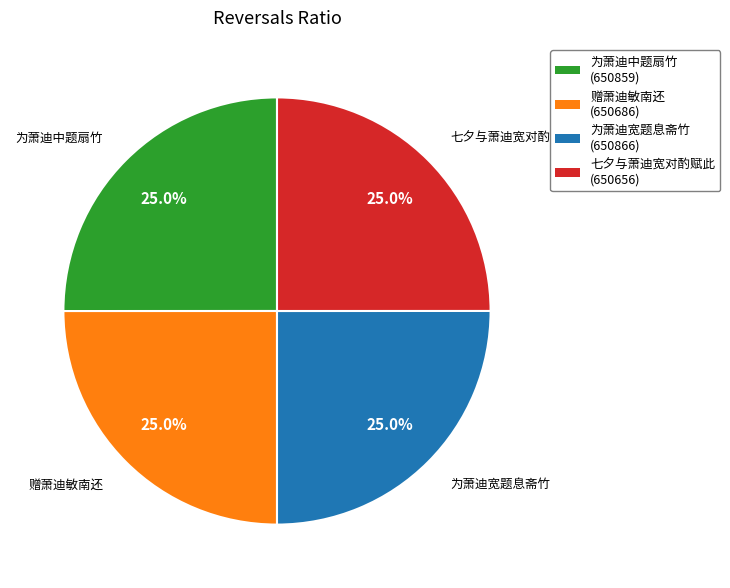

How many slices are in this pie chart?

4